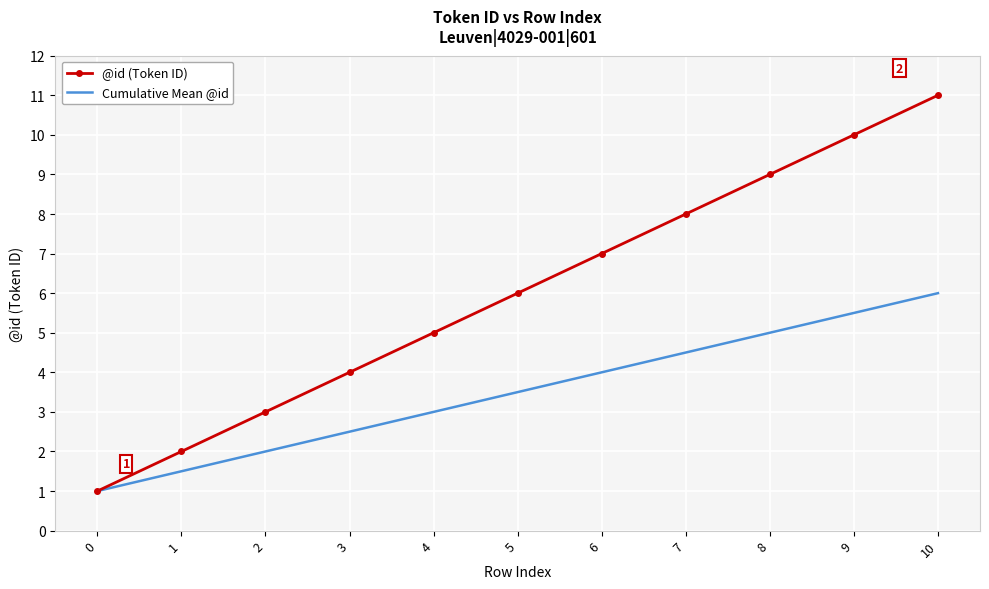

What is the maximum value for @id (Token ID)?

11.0